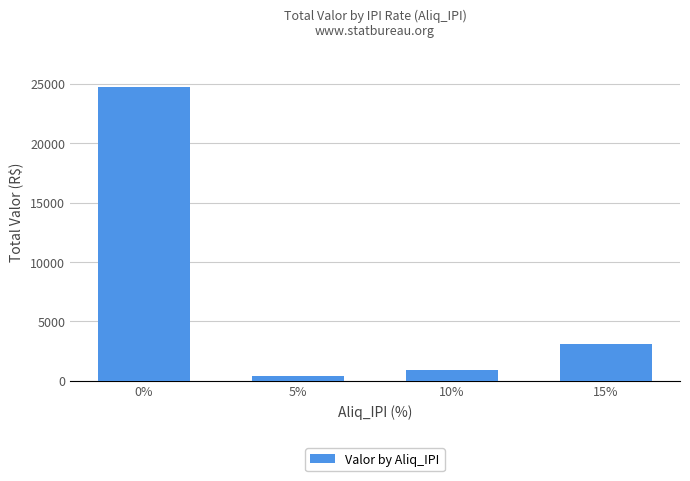

The value at 5% is 421.8. True or false?

True